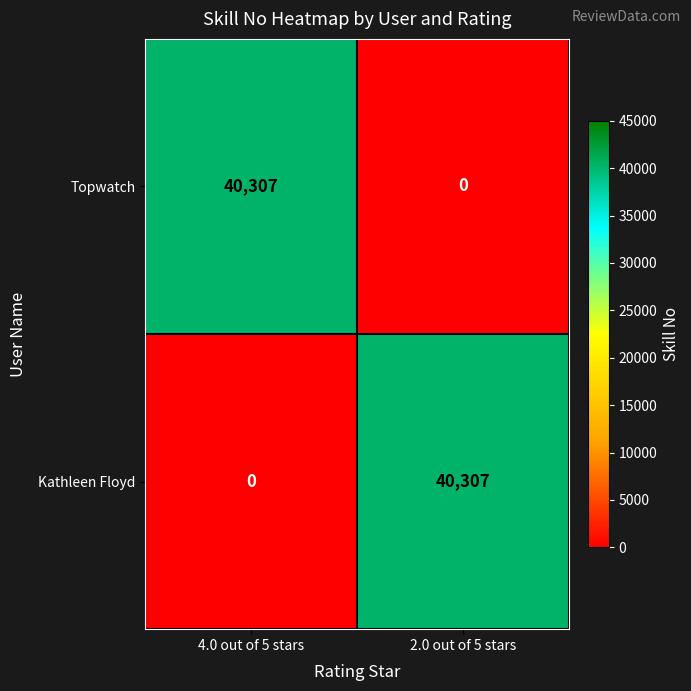

Rank the series at 2.0 out of 5 stars from highest to lowest value.

Kathleen Floyd, Topwatch